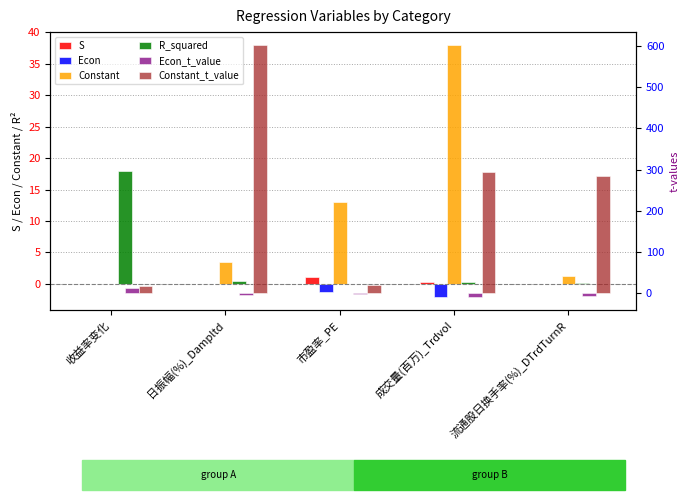

What is the greatest value displayed?

602.1